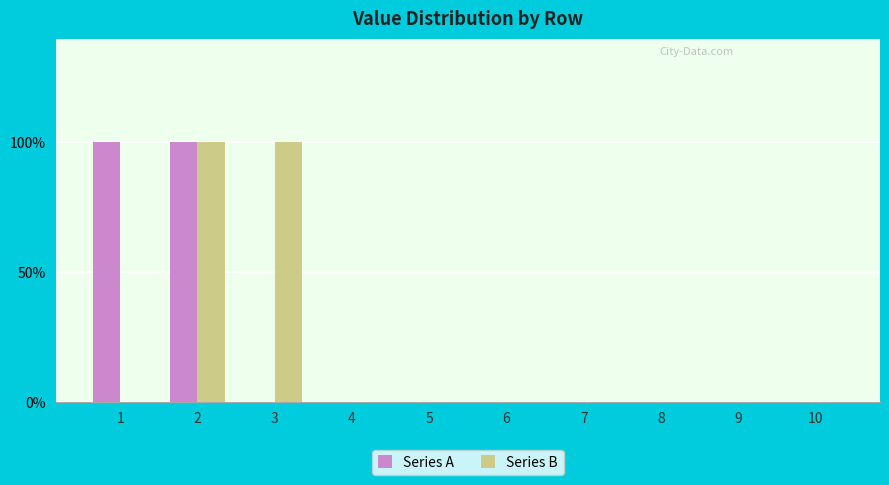

At which category is the sum across all series the highest?

2